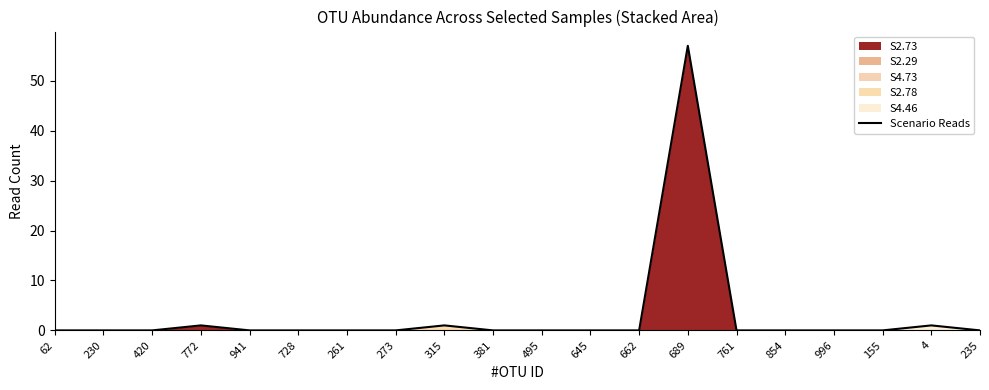

What is the maximum value shown in the chart?

57